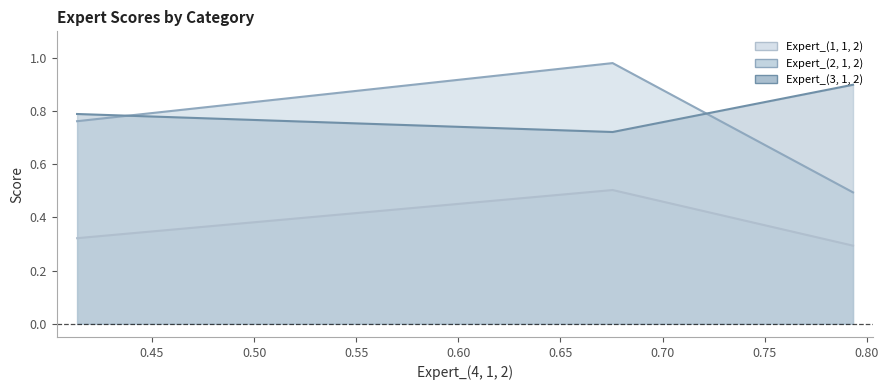

Reading left to right, what are all the values shown in this chart?

Expert_(1, 1, 2): Total=0.3	Analytical=0.5	Random=0.3
Expert_(2, 1, 2): Total=0.5	Analytical=1.0	Random=0.8
Expert_(3, 1, 2): Total=0.9	Analytical=0.7	Random=0.8